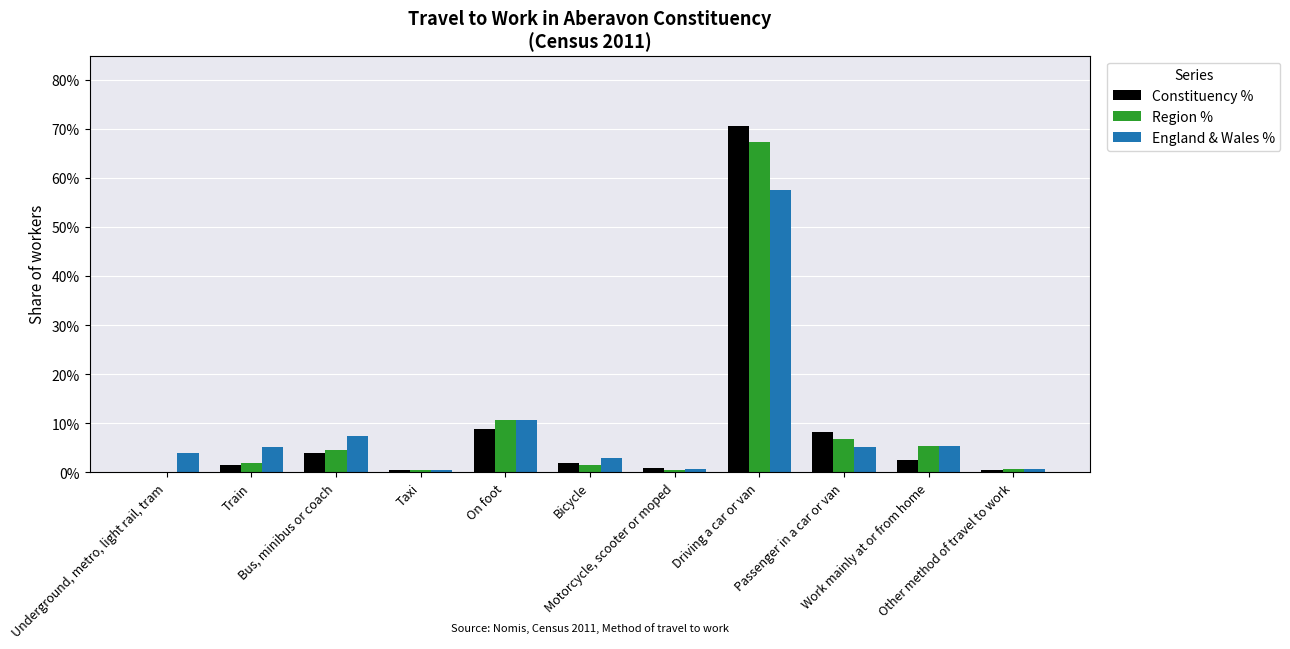

What are all the series names shown in the legend?

Constituency %, Region %, England & Wales %